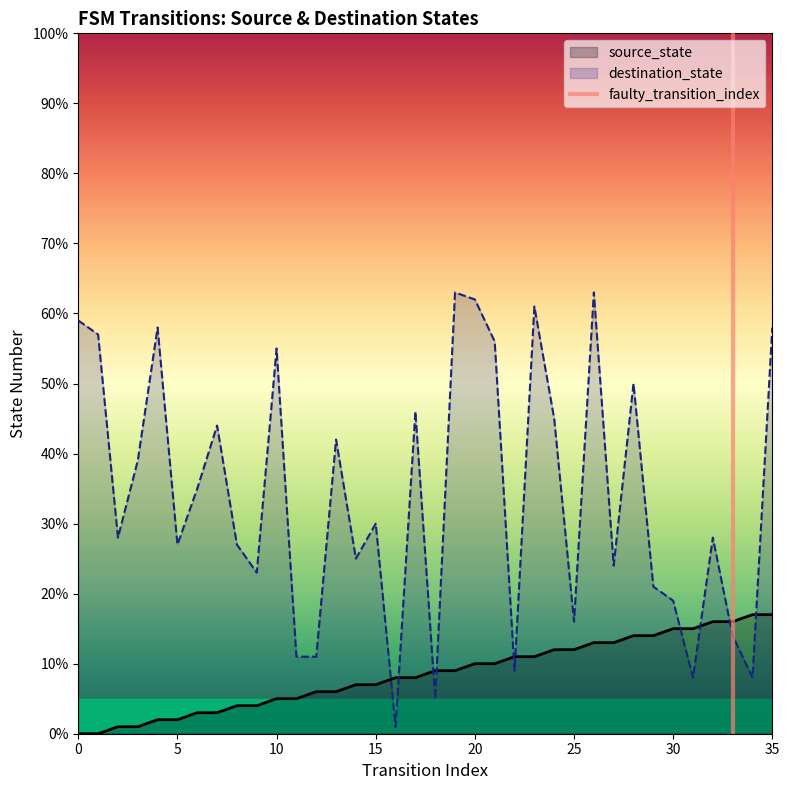

What is the value of the destination_state point at the 10th from the left?

23